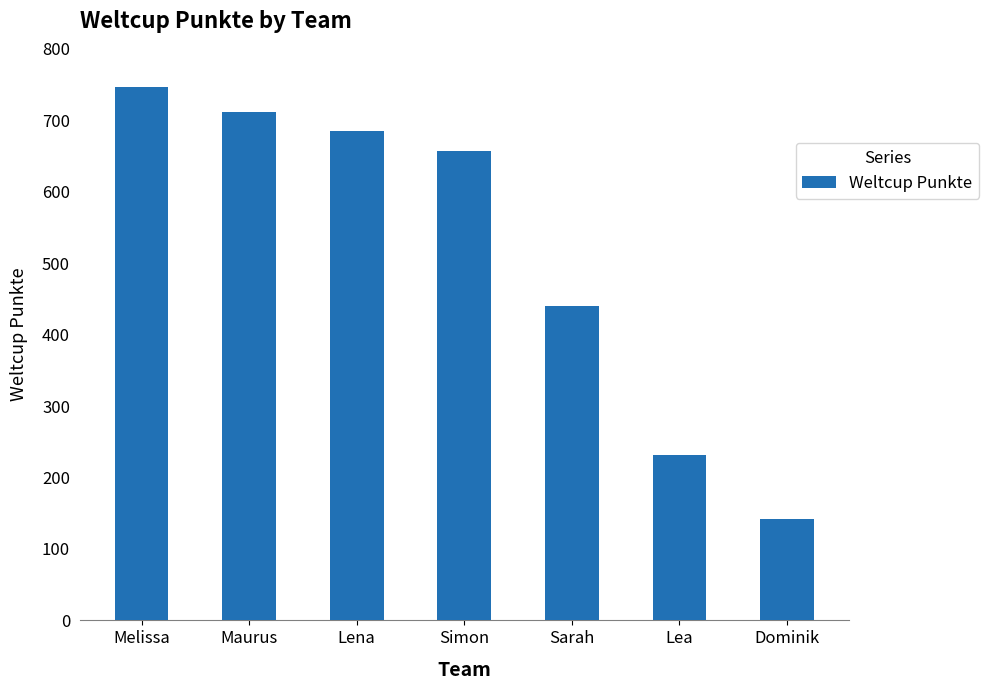

What is the change in value from Lena to Sarah?

-245